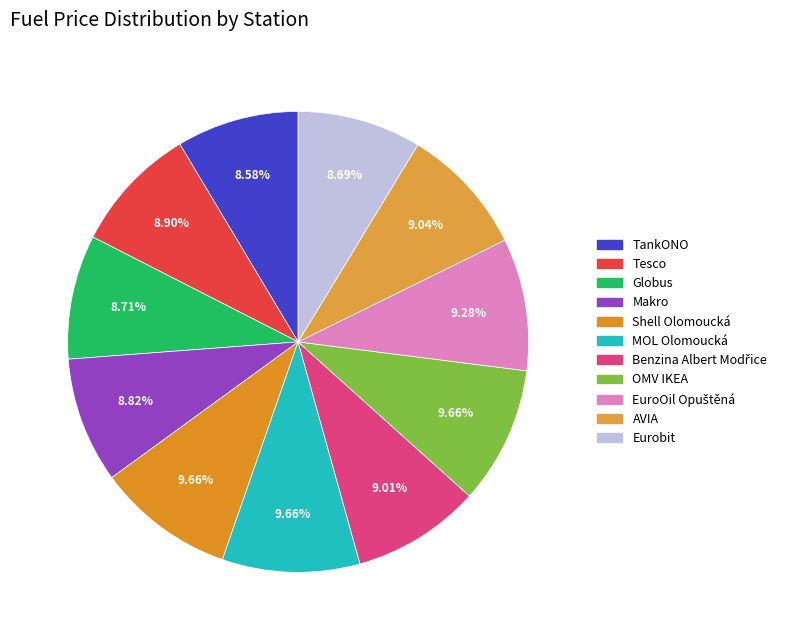

To the nearest percent, what percentage of the pie is AVIA?

9%